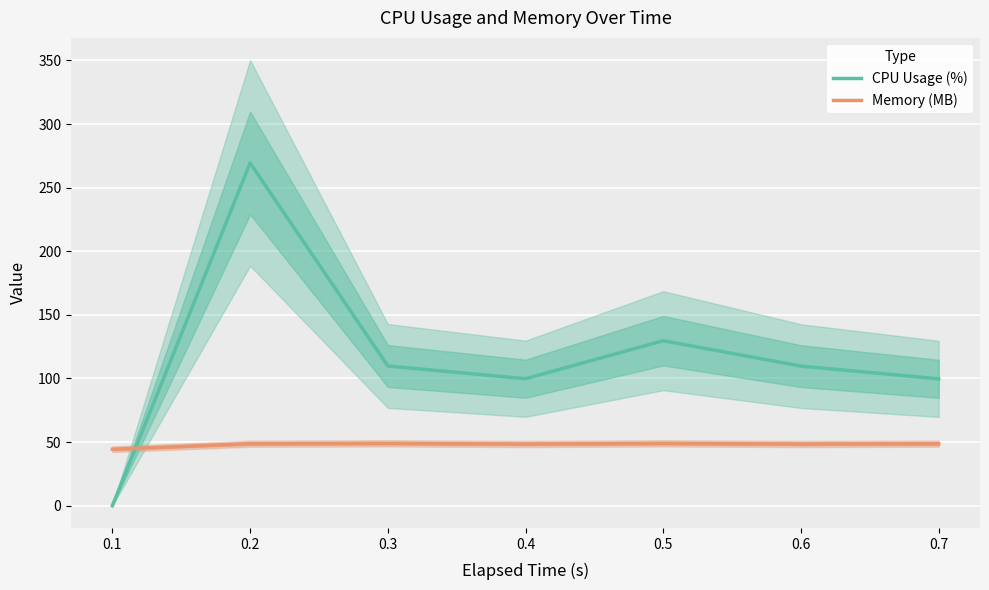

Which series has the largest total across all categories?

CPU Usage (%)